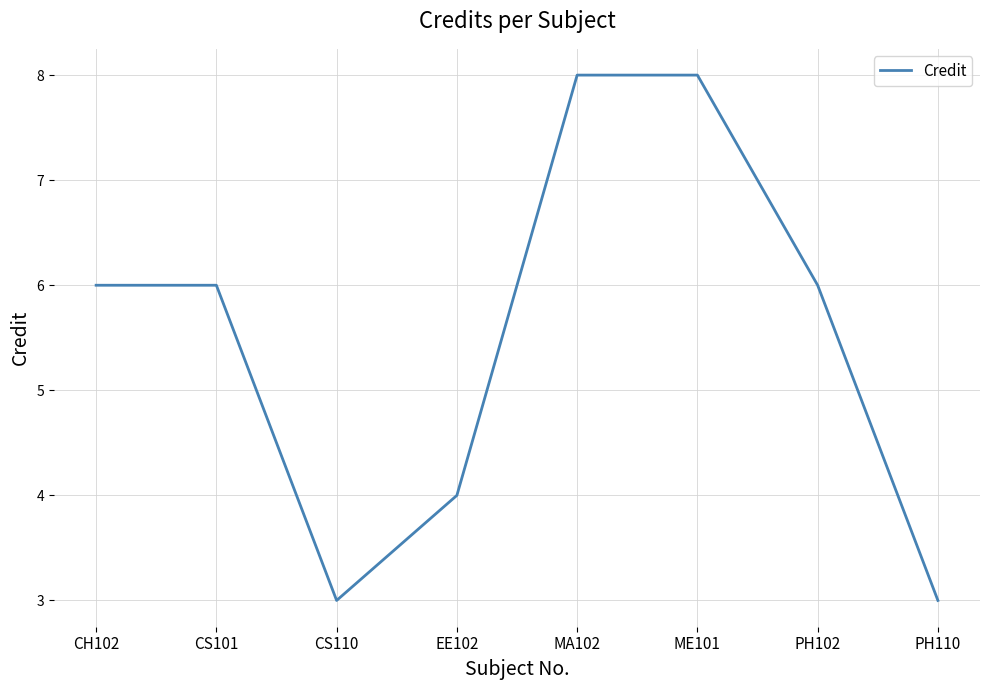

Reading left to right, list all the values displayed in this chart.

CH102=6	CS101=6	CS110=3	EE102=4	MA102=8	ME101=8	PH102=6	PH110=3